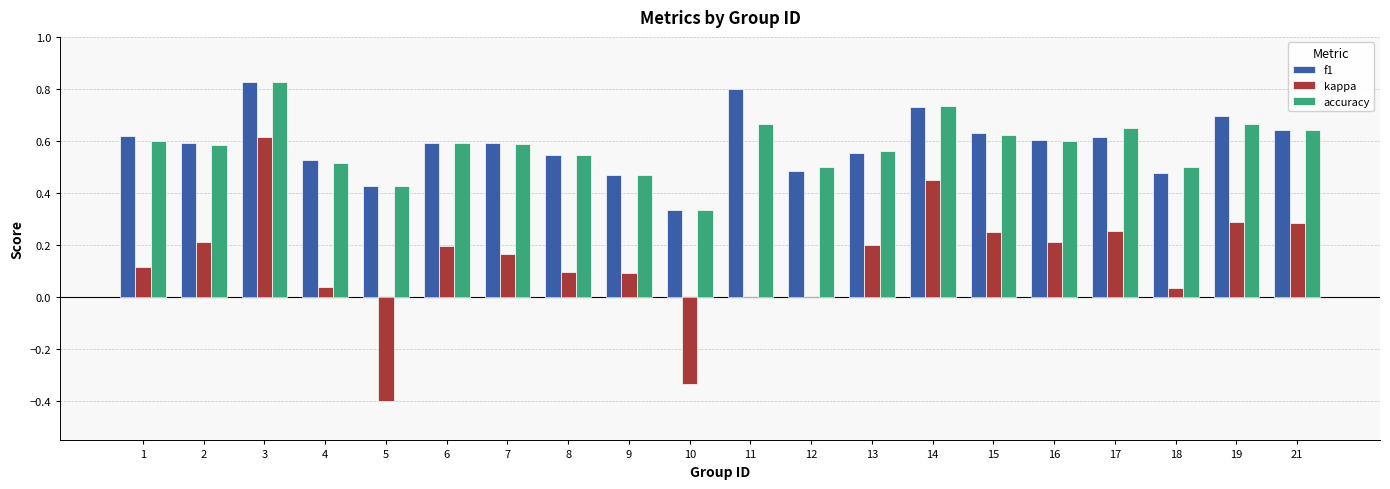

Count the accuracy values in the range 0 to 1.

20